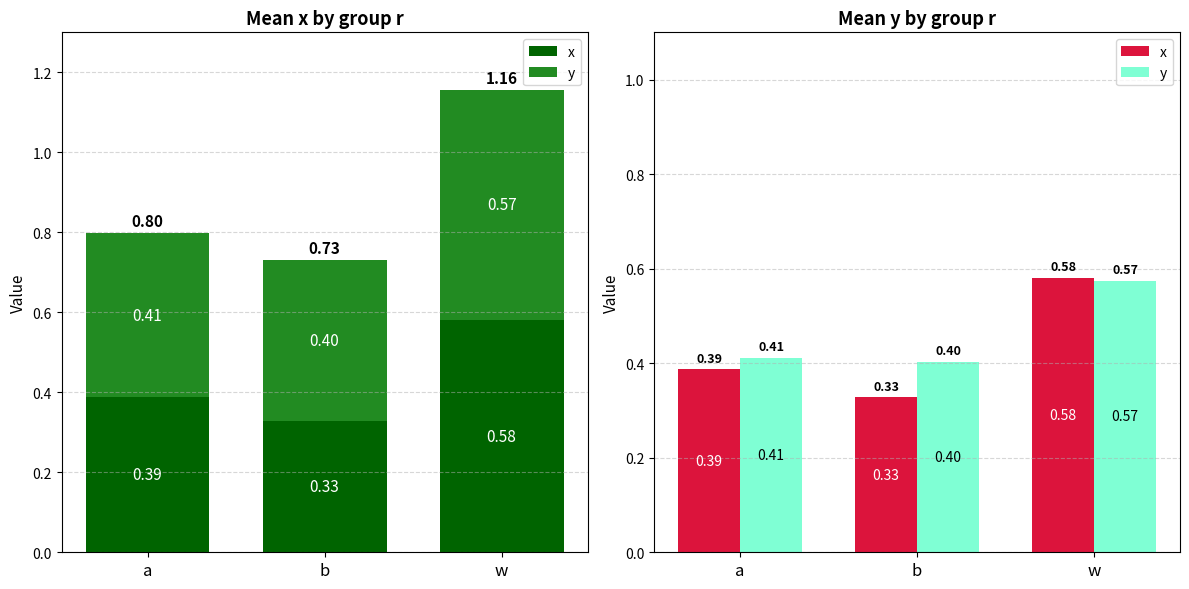

Which has a higher value, w or b?

w